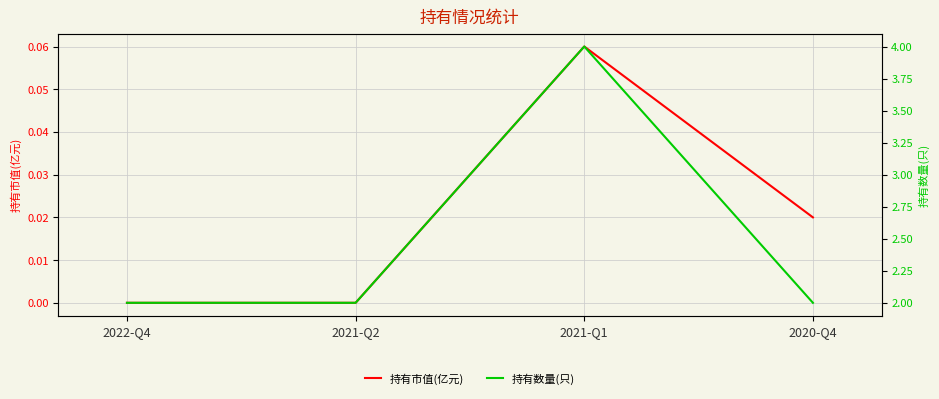

How many series are shown in this chart?

2